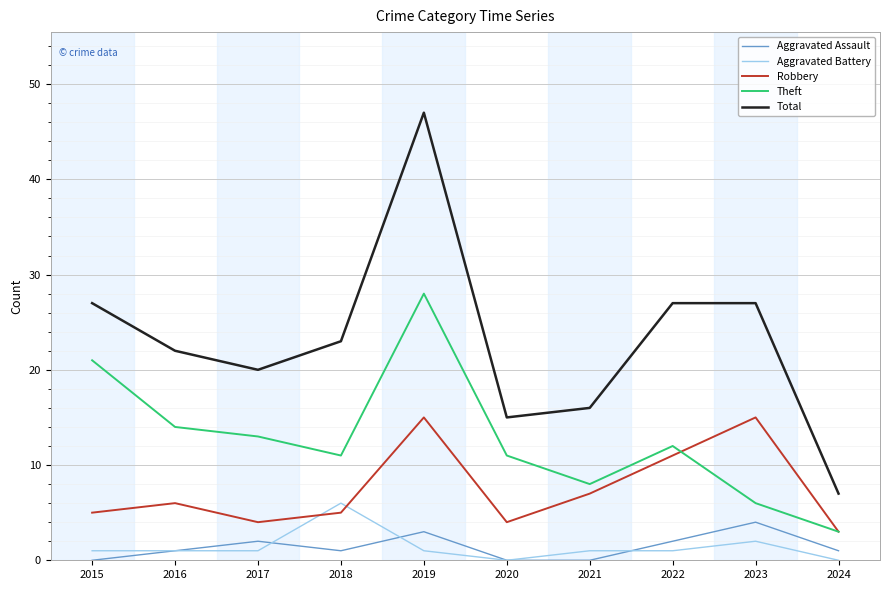

Is the value of Robbery at 2015 greater than the value of Aggravated Battery at 2015?

Yes